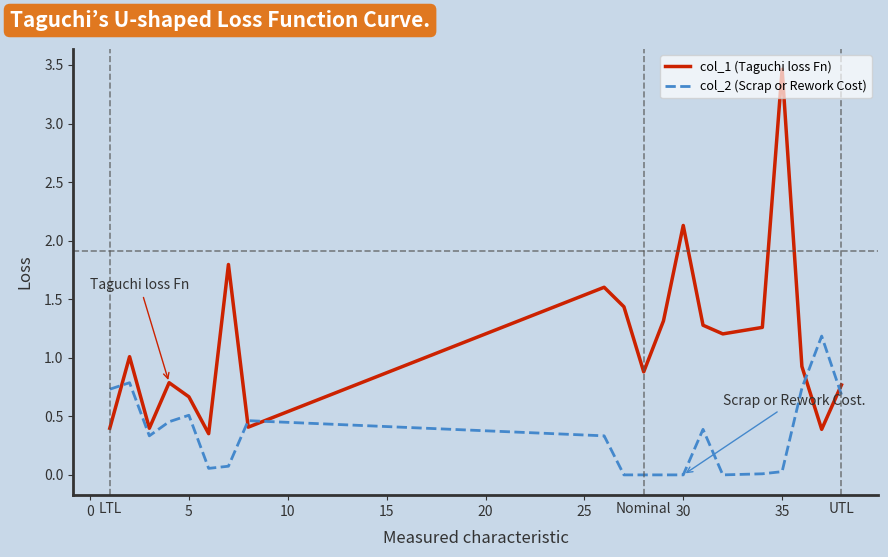

Rank the series by their maximum value, from lowest to highest.

col_2 (Scrap or Rework Cost), col_1 (Taguchi loss Fn)